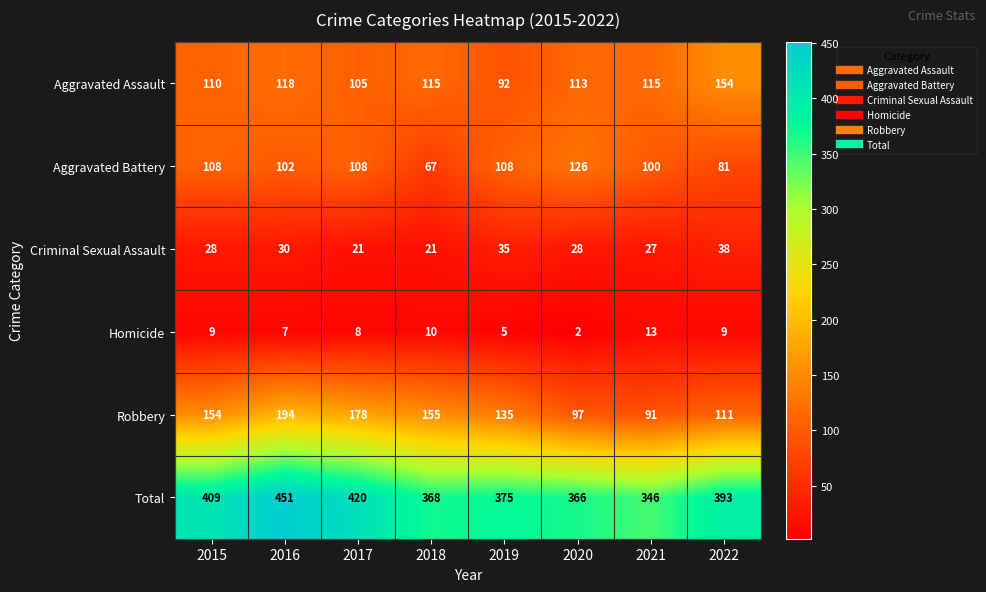

Rank the series at 2018 from lowest to highest value.

Homicide, Criminal Sexual Assault, Aggravated Battery, Aggravated Assault, Robbery, Total